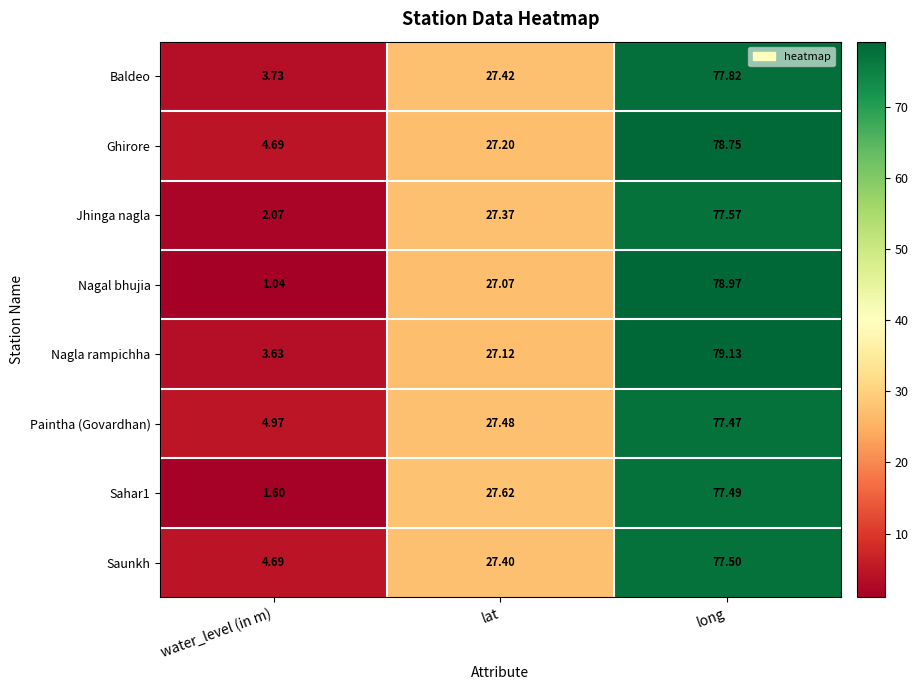

Which series has the largest total across all categories?

Ghirore